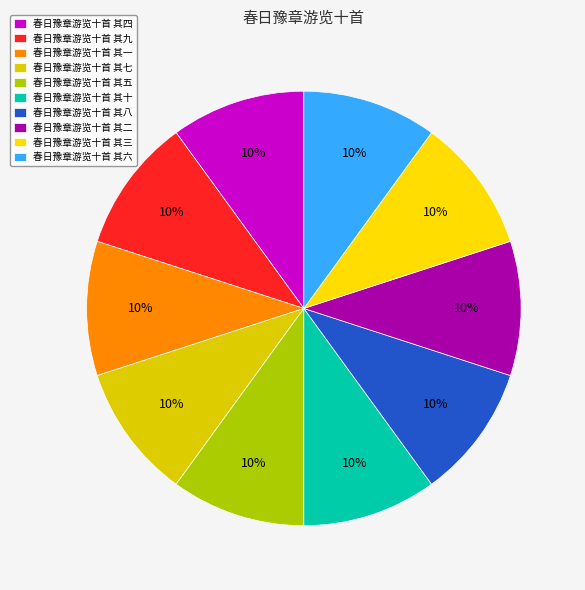

Which slice is the smallest?

春日豫章游览十首 其一